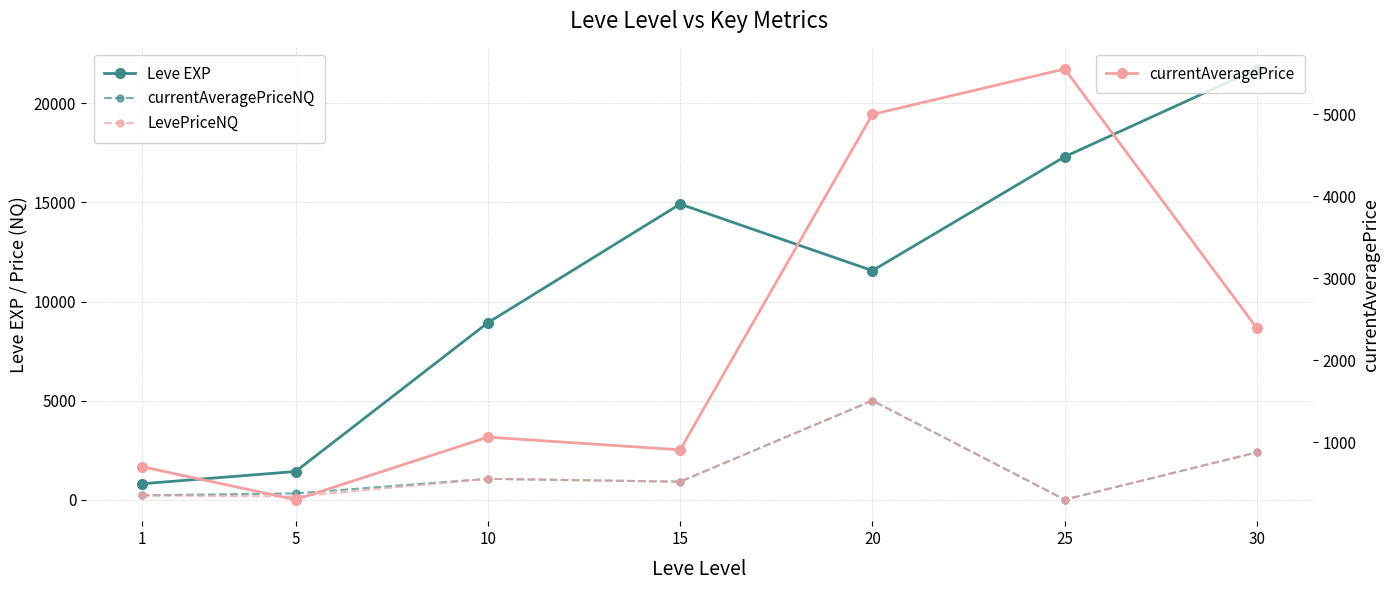

True or false: currentAveragePriceNQ and Leve EXP intersect in this chart.

False